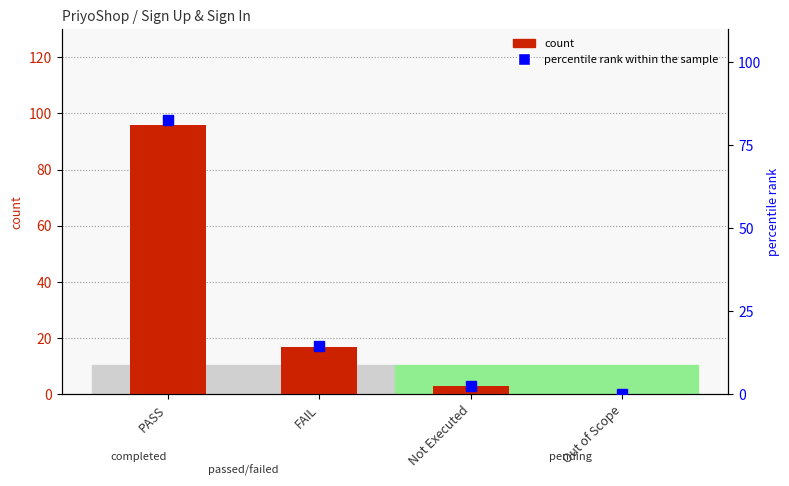

What is the label of the 2nd bar from the right?

Not Executed